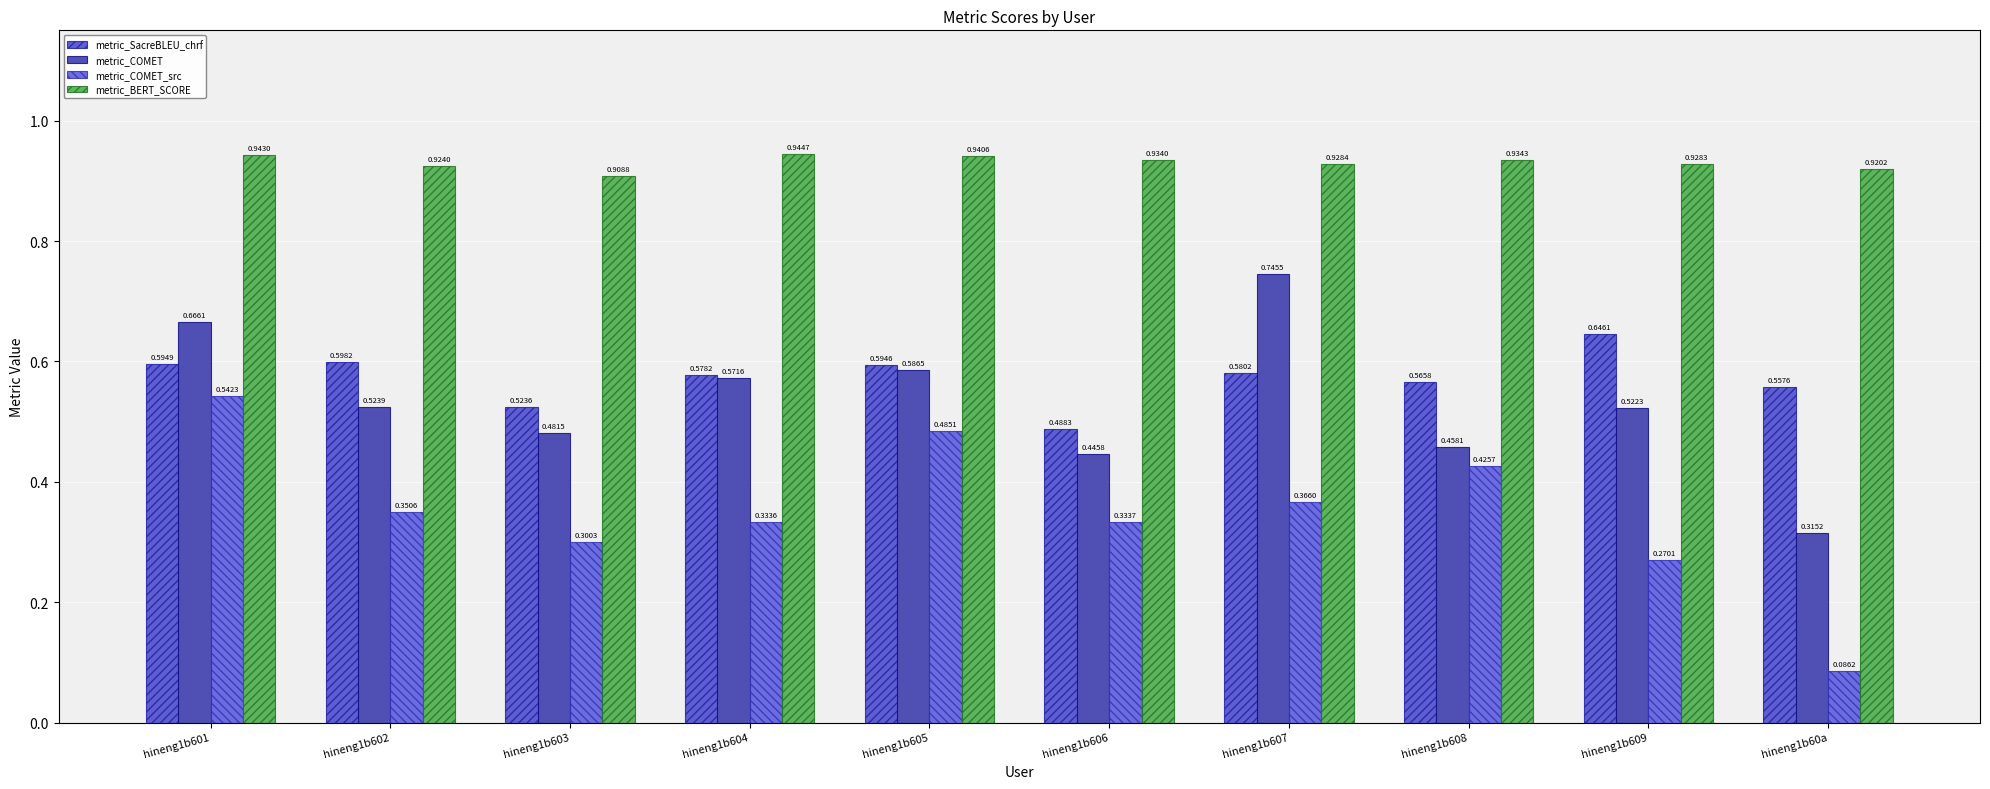

Which label corresponds to the smallest value in the chart?

hineng1b60a